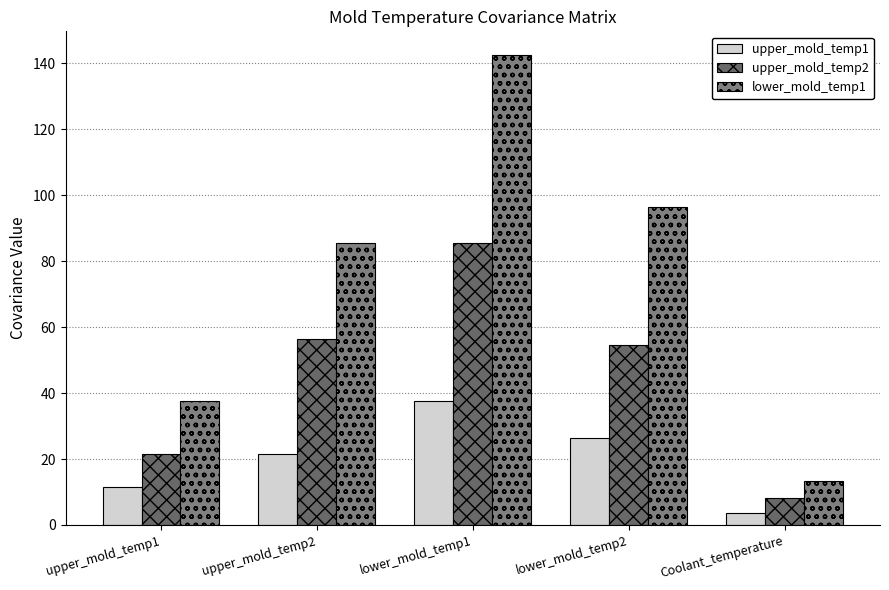

How many data points in upper_mold_temp2 are above 54?

3